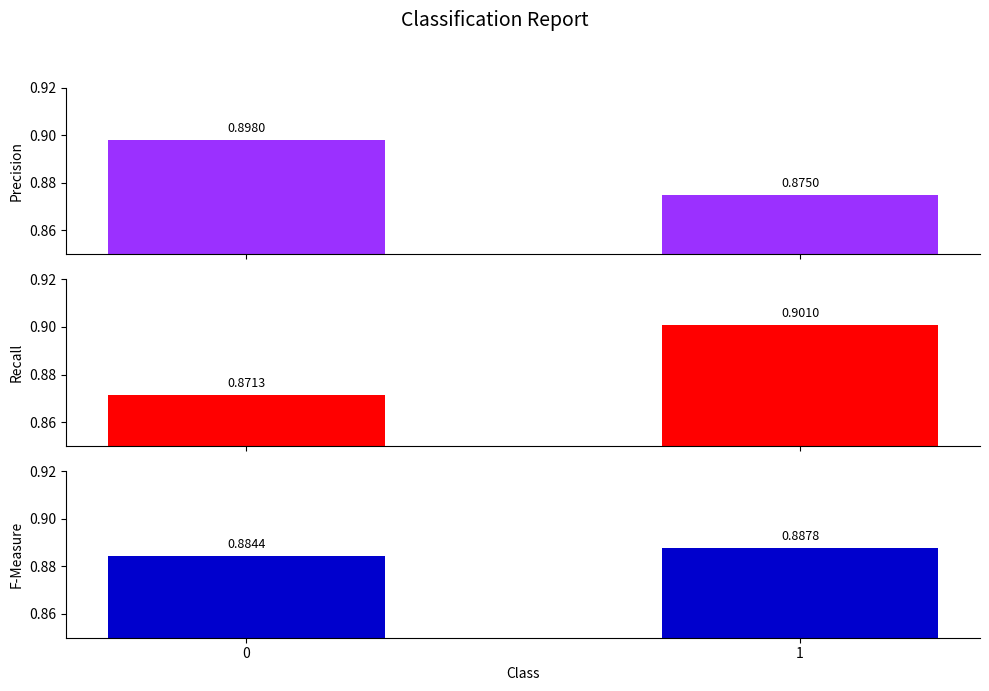

Are the bars horizontal?

No